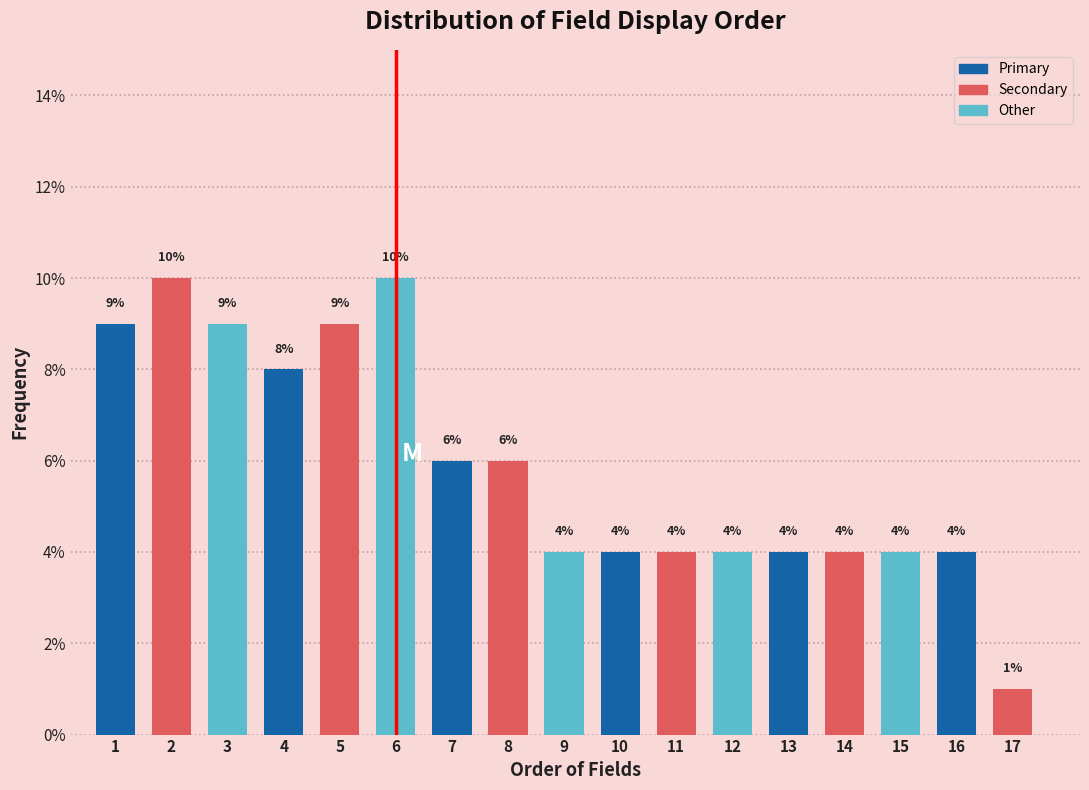

Reading left to right, extract all data points from this chart.

9	10	9	8	9	10	6	6	4	4	4	4	4	4	4	4	1